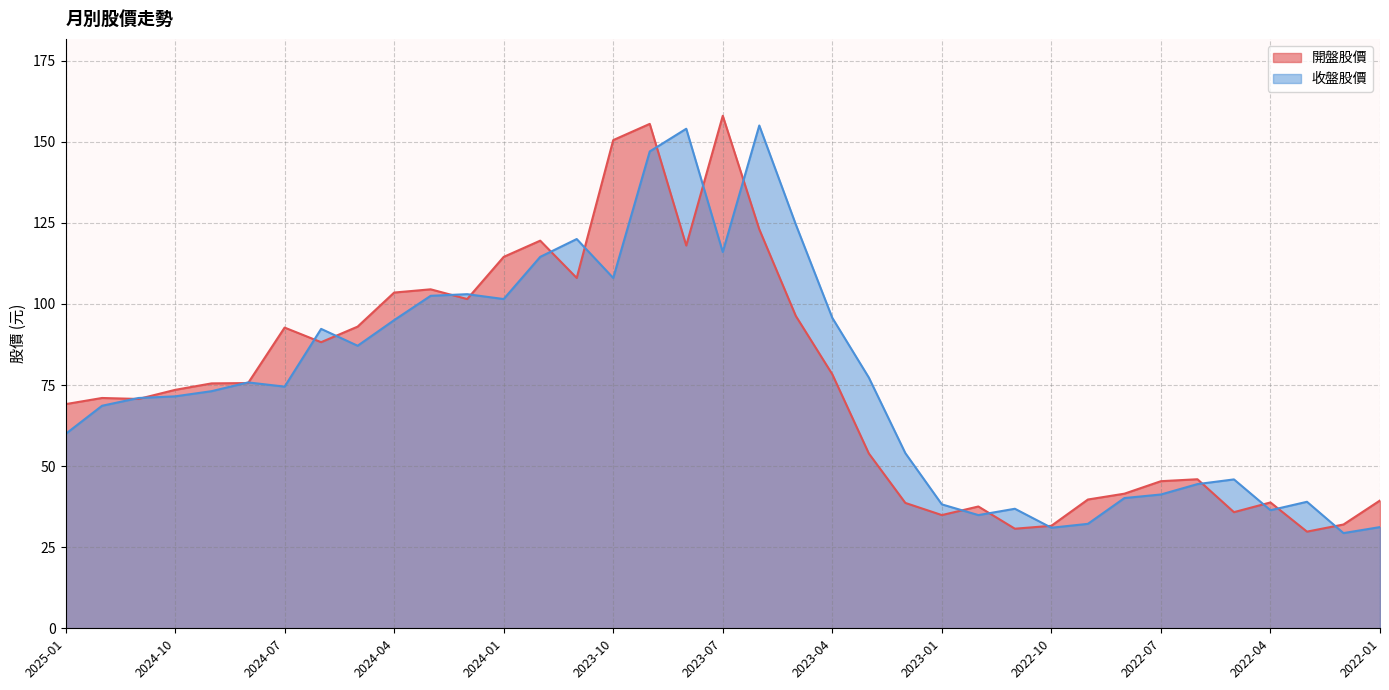

The value of 開盤股價 at 2022-06 is 46.0. True or false?

True